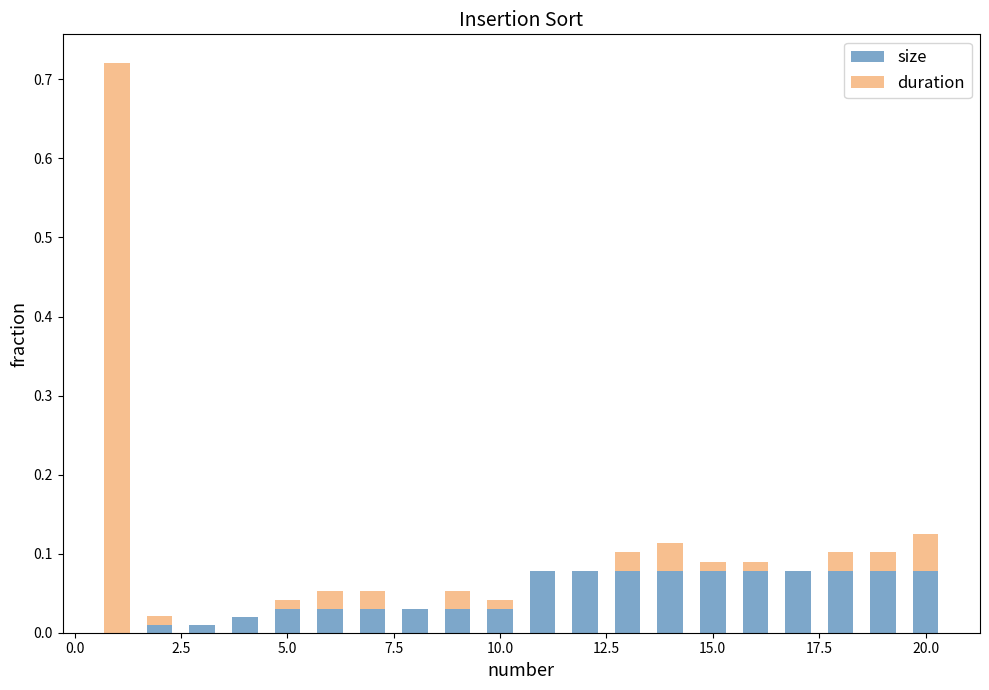

Rank the series by their maximum value, from highest to lowest.

duration, size